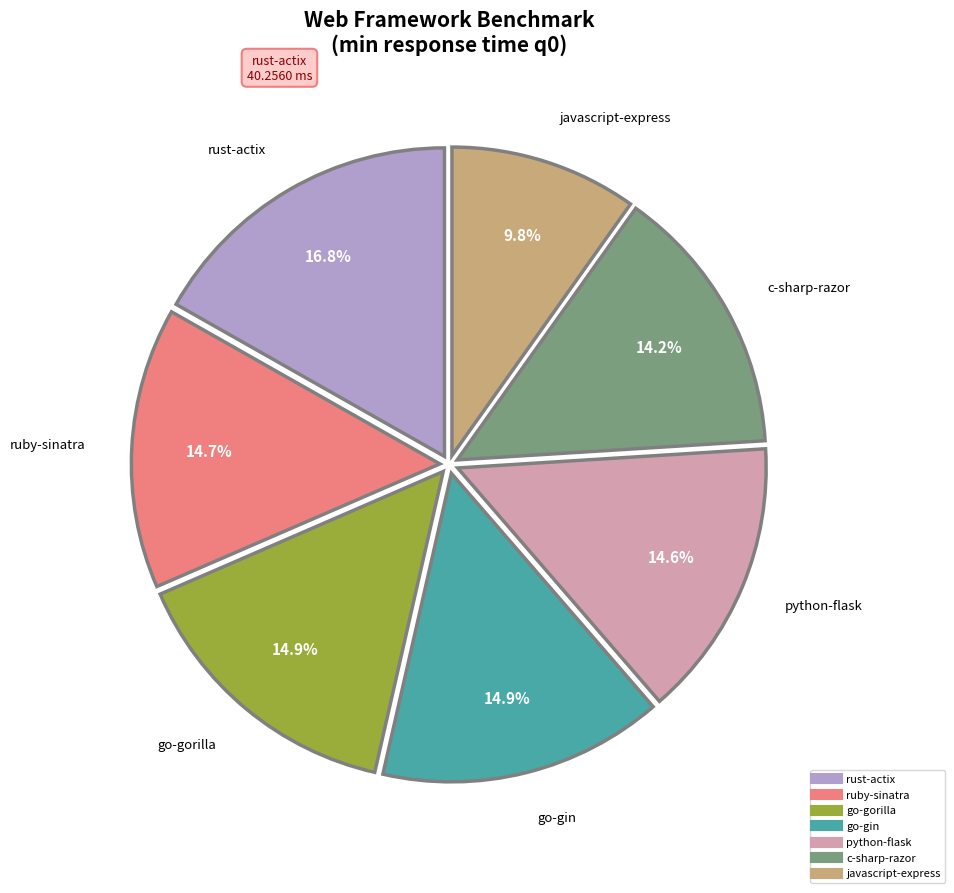

Does python-flask represent more than half of the total?

No